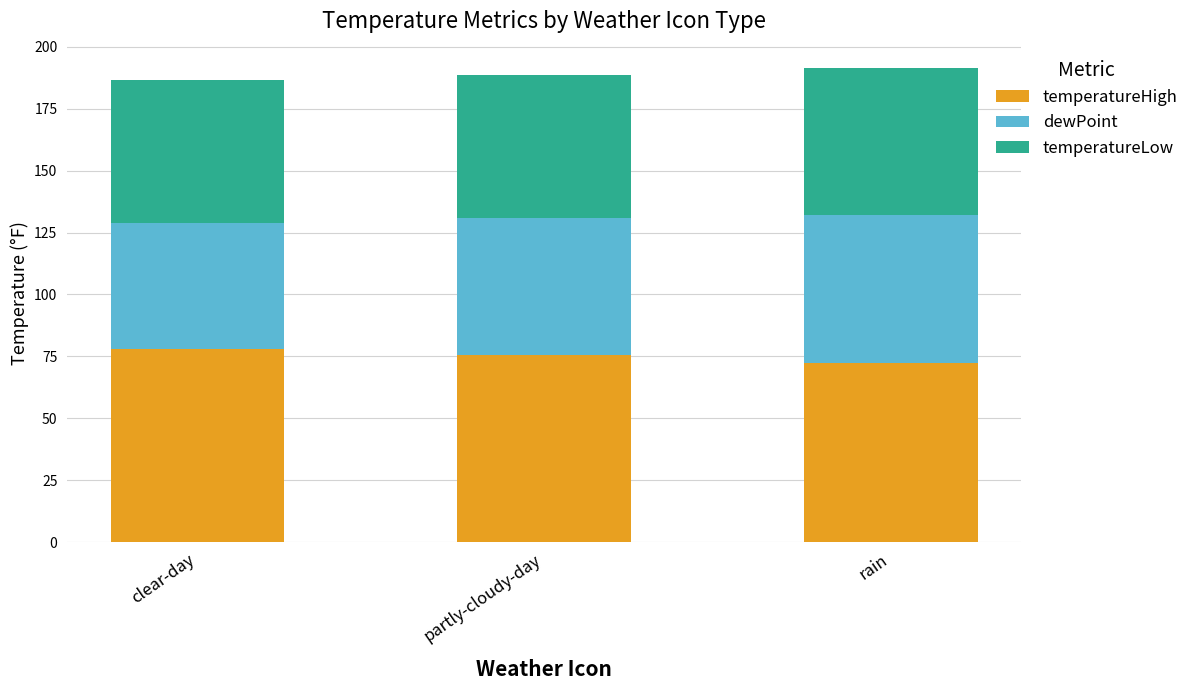

What is the maximum value for temperatureHigh?

77.9